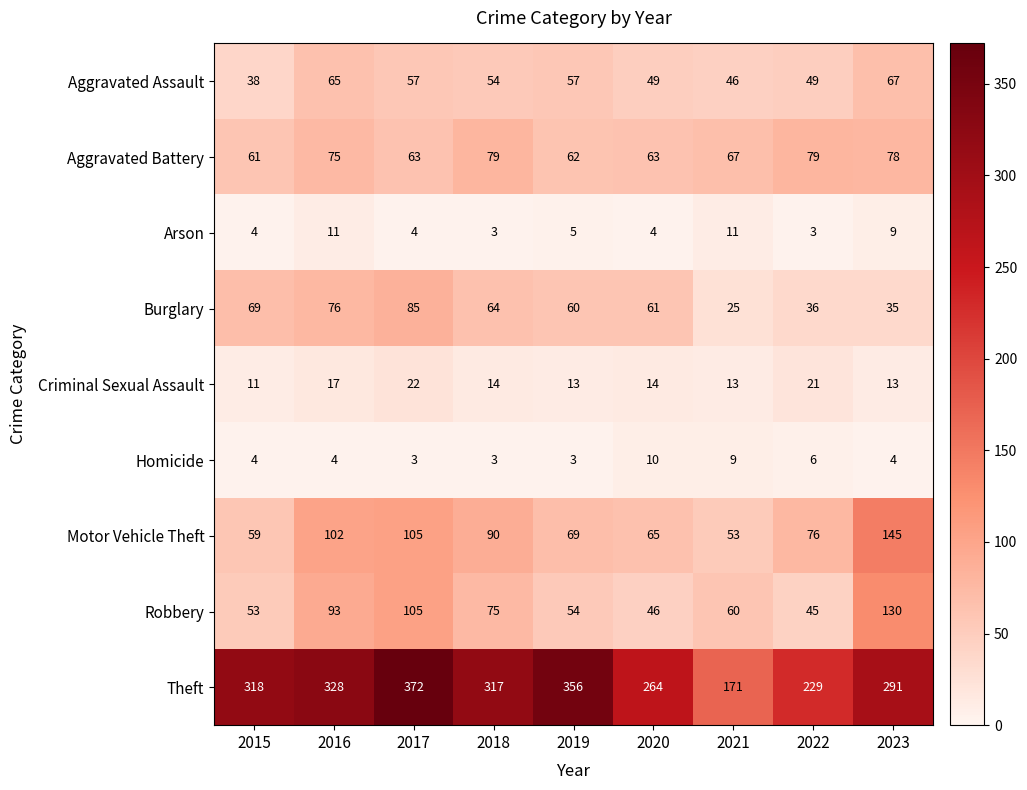

What is the difference between the highest and lowest values at 2017?

369